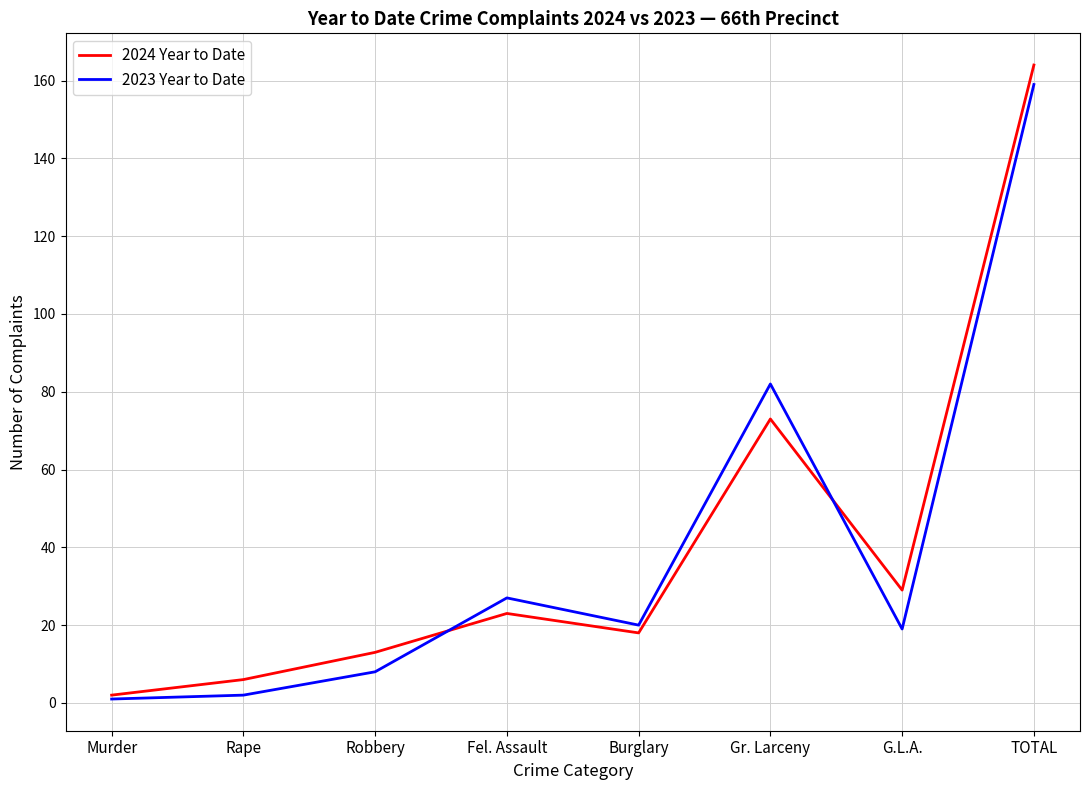

Is the value of 2024 Year to Date at Robbery greater than the value of 2023 Year to Date at Gr. Larceny?

No